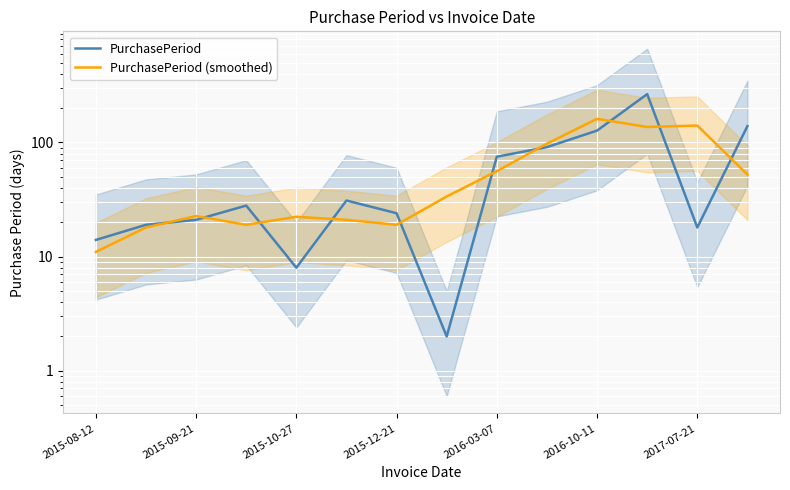

How many data points in PurchasePeriod are above 28?

6